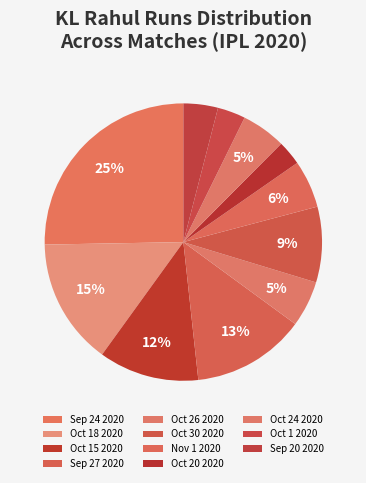

What percentage is the Oct 18 2020 slice, to the nearest percent?

15%